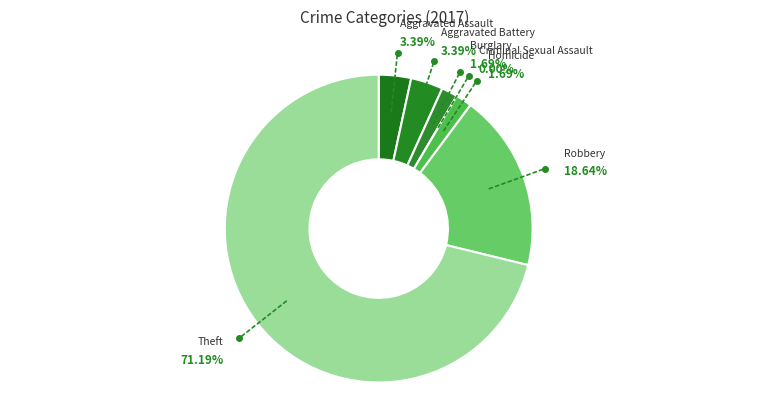

How many segments does this pie chart have?

7